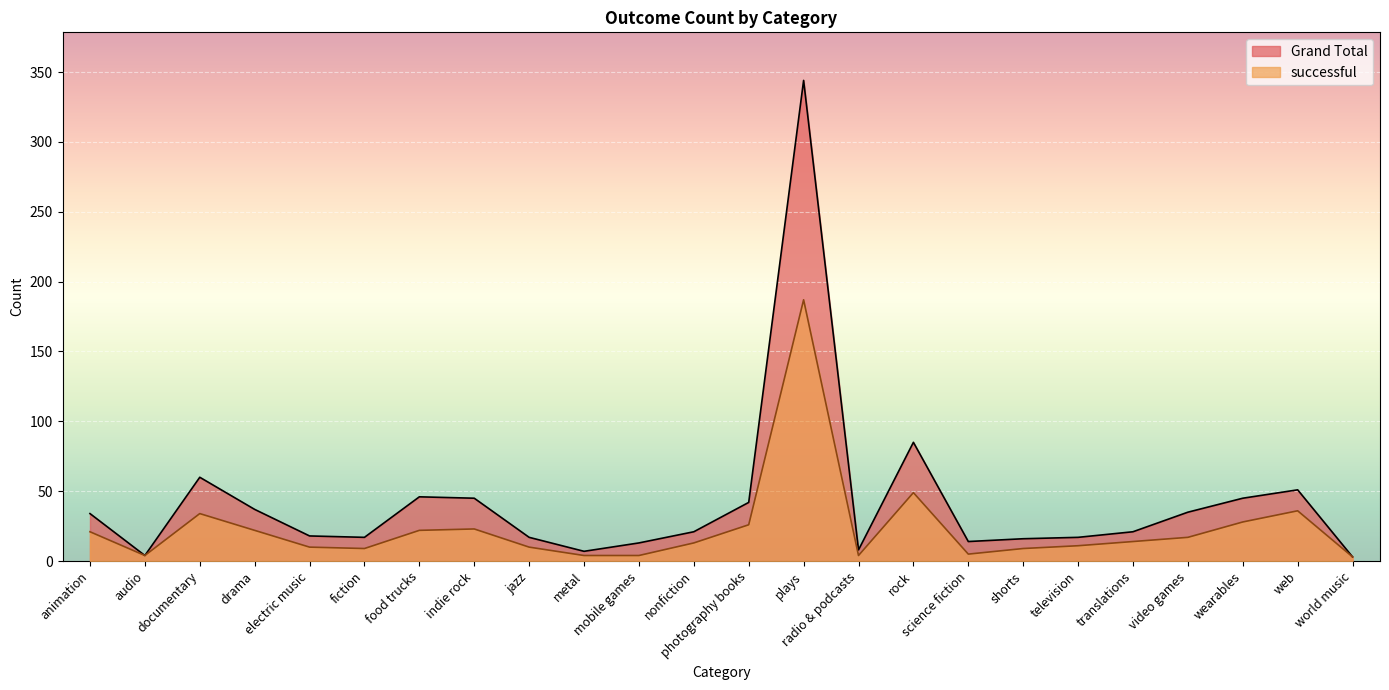

True or false: Grand Total has a value of 23 at science fiction.

False